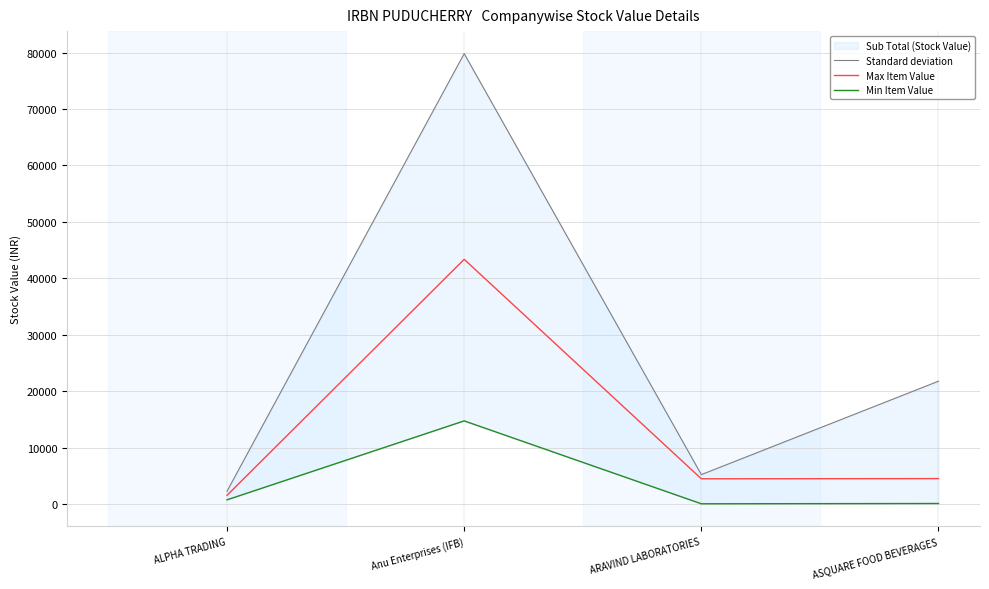

What is the difference between the highest and lowest values at ALPHA TRADING?

1525.5